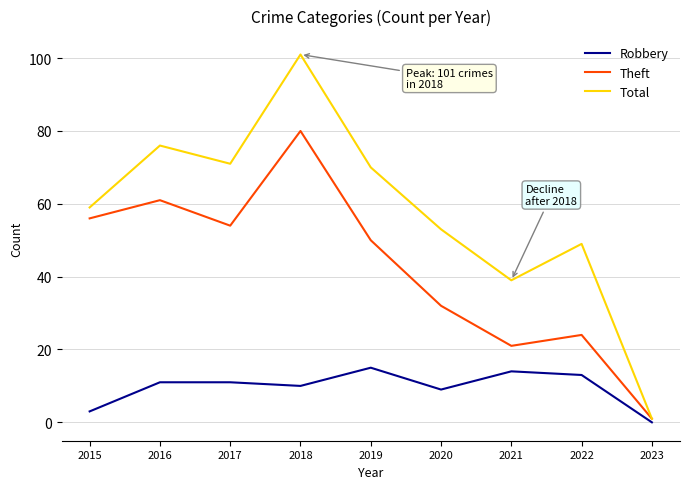

At which label does Theft first exceed 50?

2015